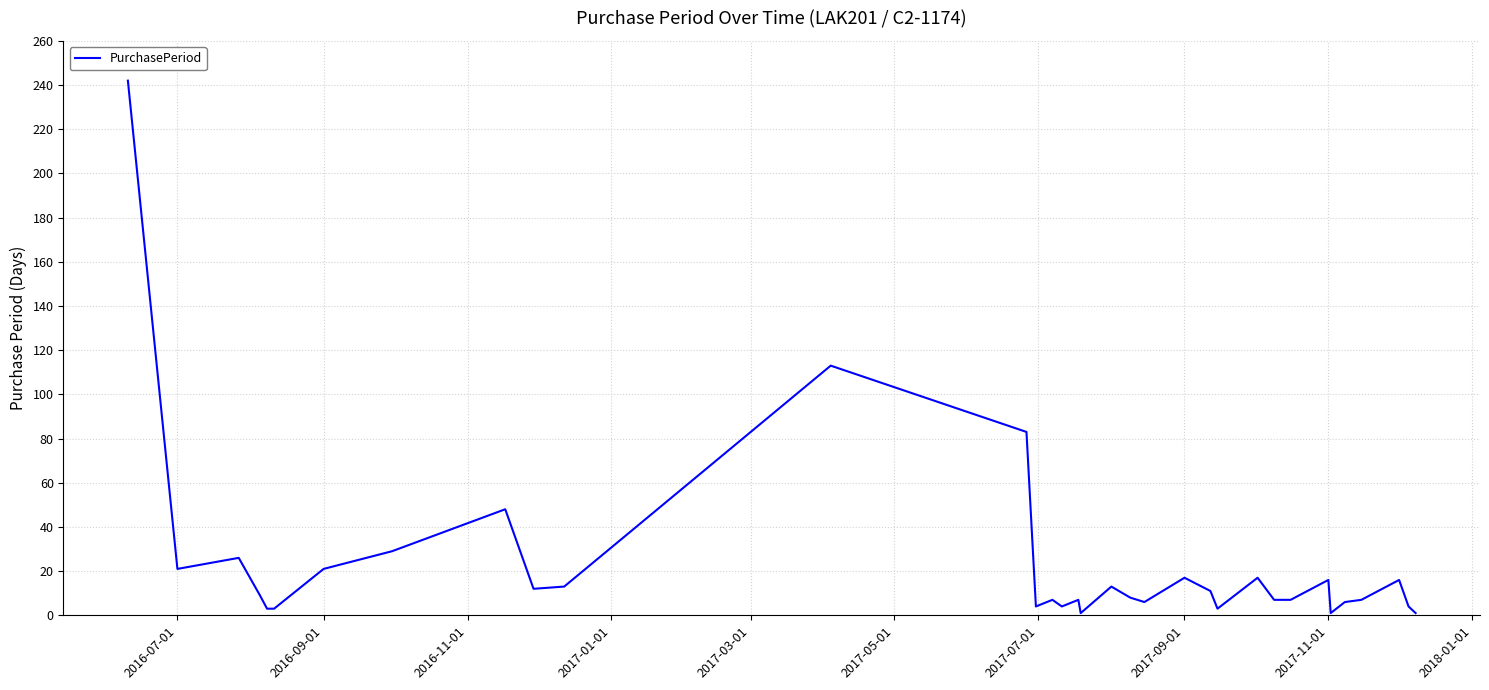

What is the greatest value displayed?

242